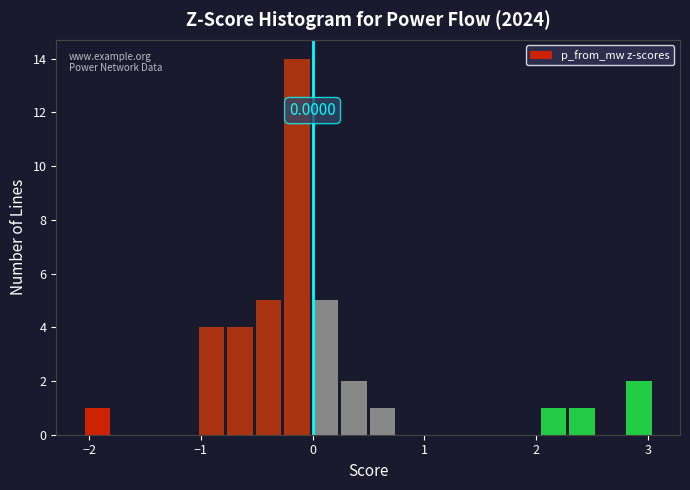

Around what value on the x-axis is the tallest bar? Give the approximate position of its centre, as read against the axis.

-0.1